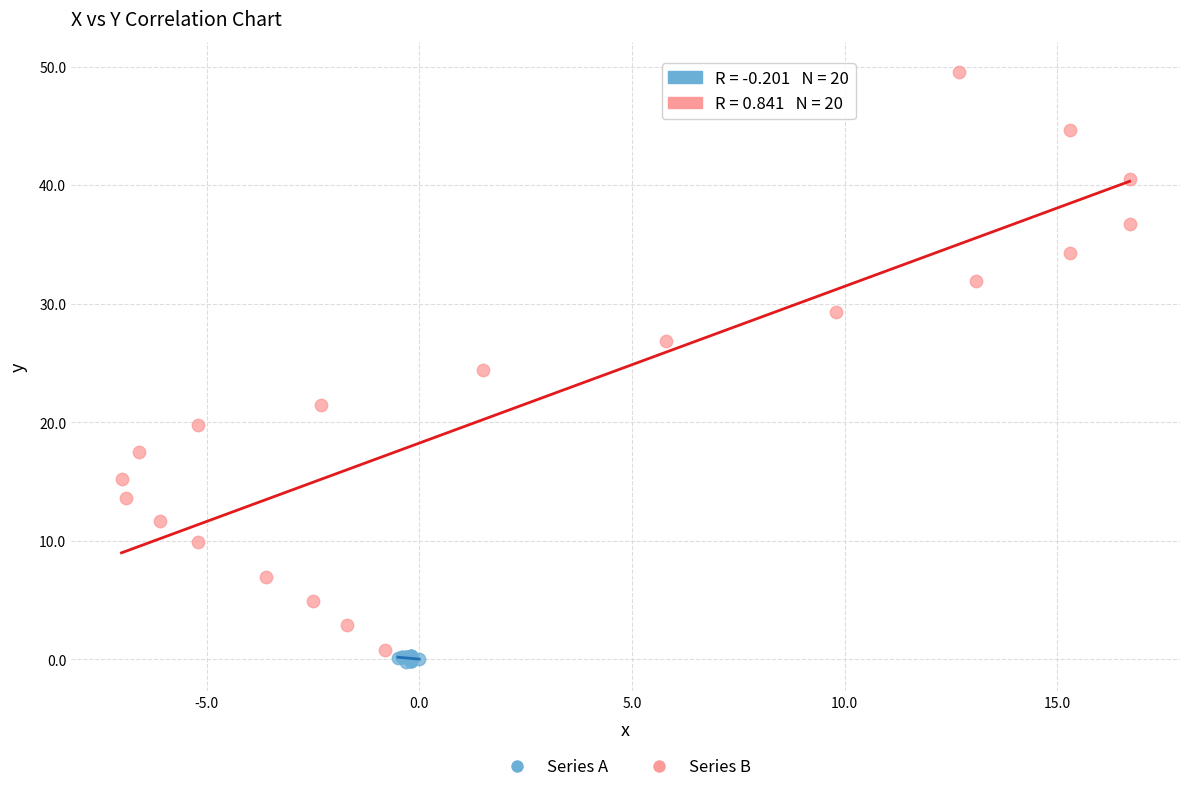

Which series has the widest spread of Y values?

Series B